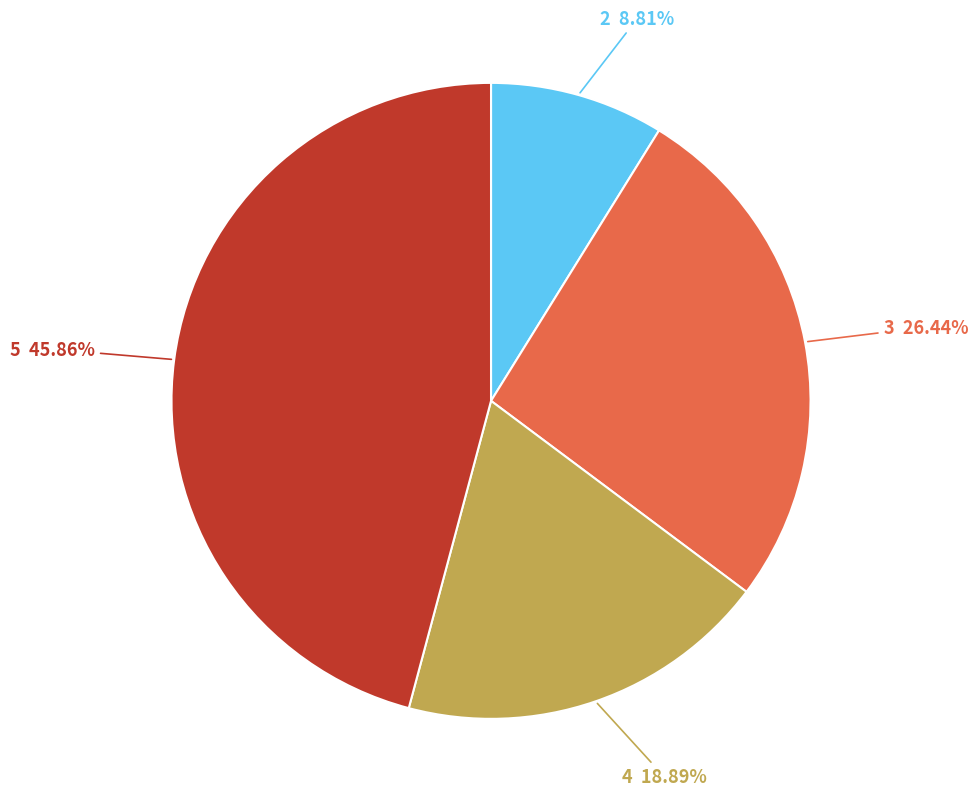

To the nearest percent, what percentage of the pie is 4?

19%